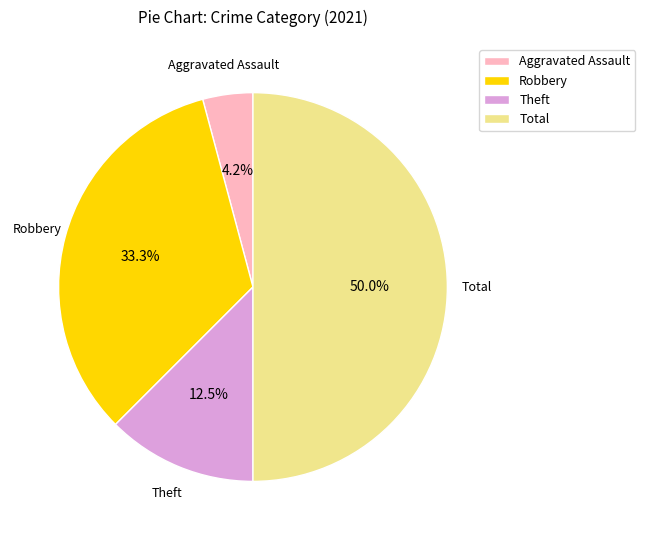

What is the largest slice in the pie chart?

Total